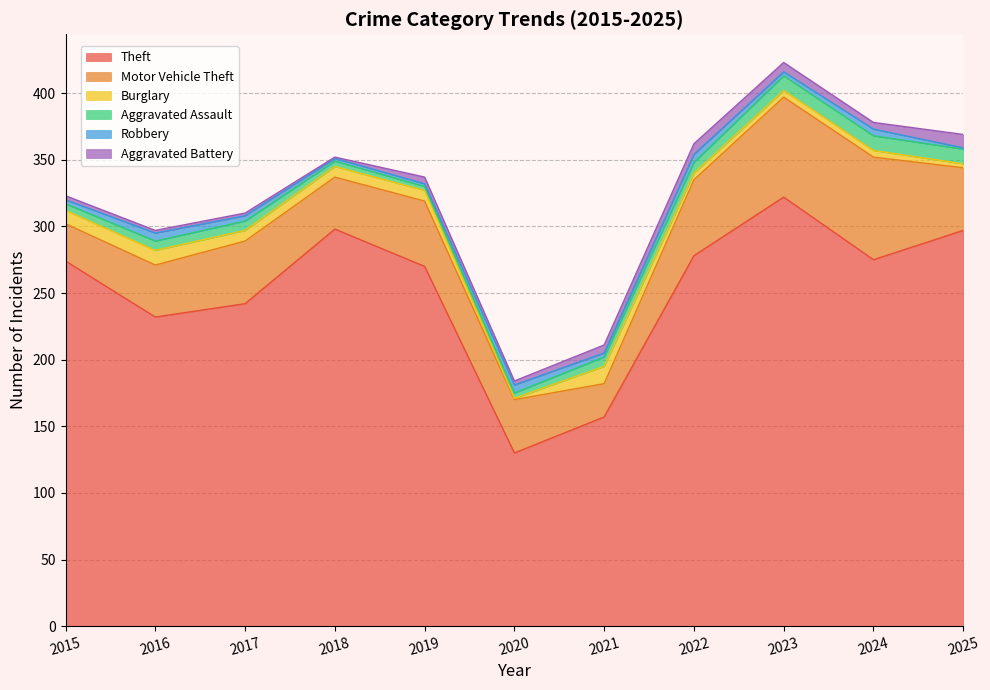

Is the value of Theft at 2023 greater than the value of Aggravated Assault at 2024?

Yes